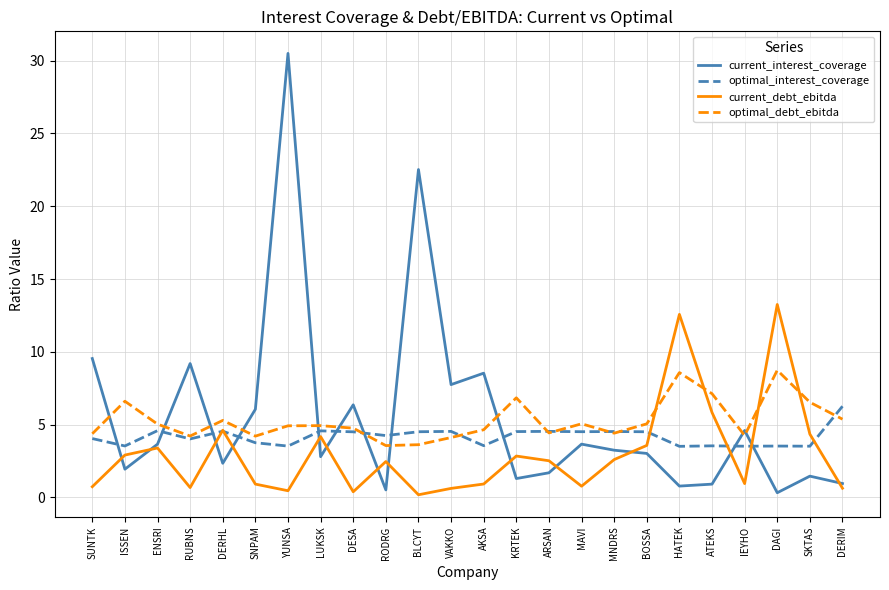

List the series in order of their peak value, highest first.

current_interest_coverage, current_debt_ebitda, optimal_debt_ebitda, optimal_interest_coverage